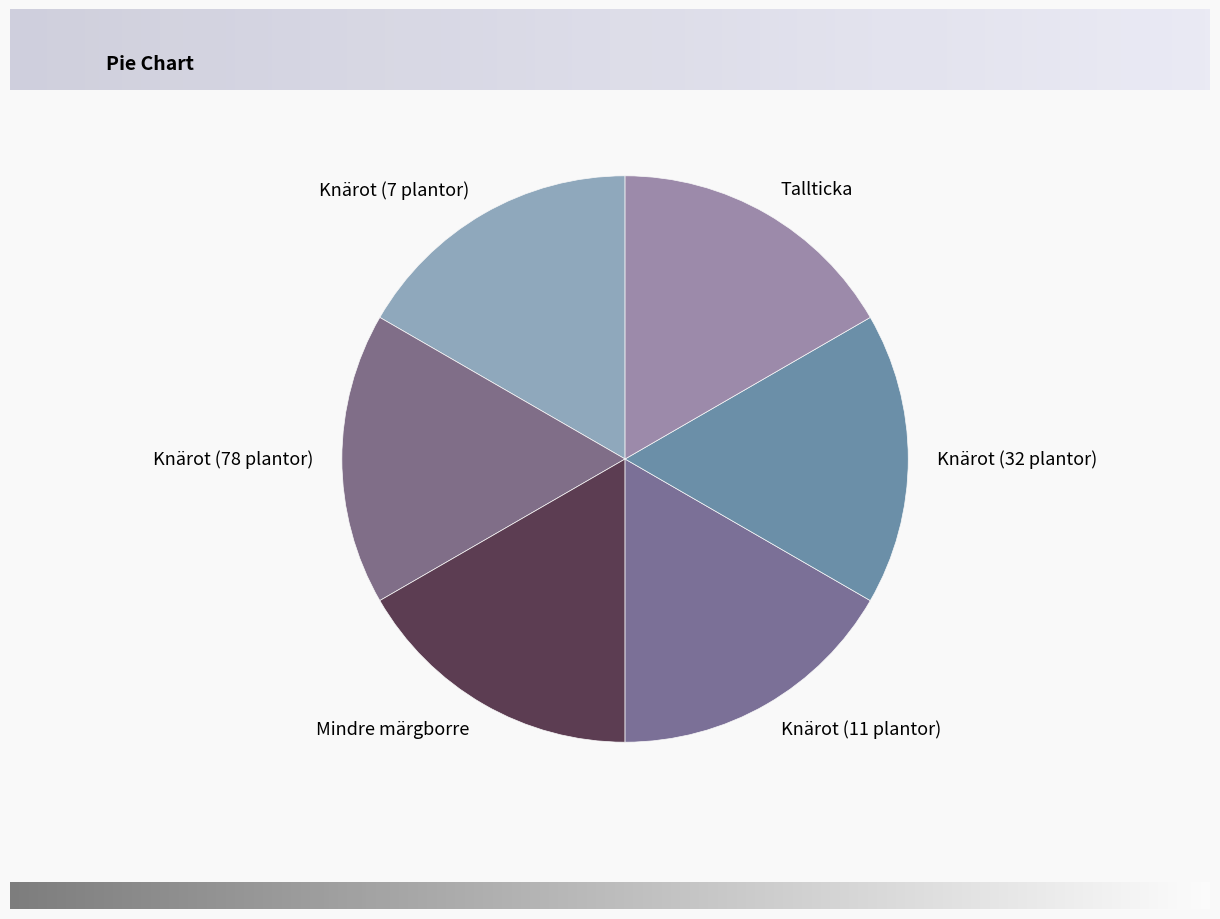

How many segments does this pie chart have?

6